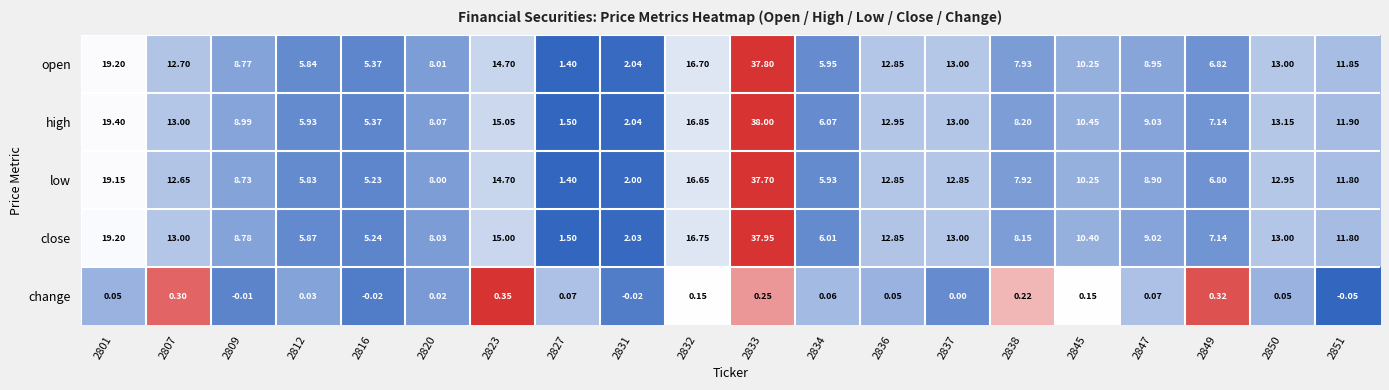

Which series has the largest total across all categories?

high